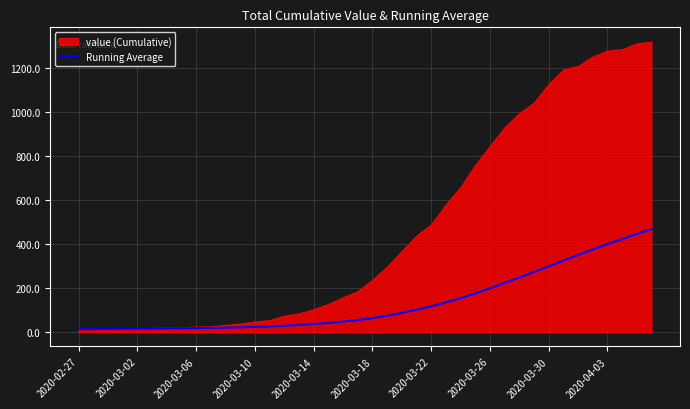

What is the highest value of the Running Average series?

466.7